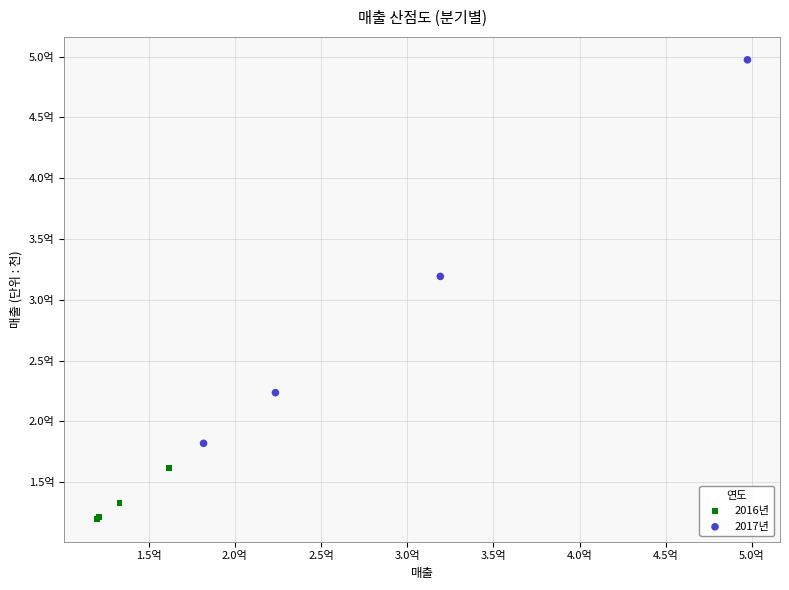

Which series has the largest Y range (max minus min)?

2017년